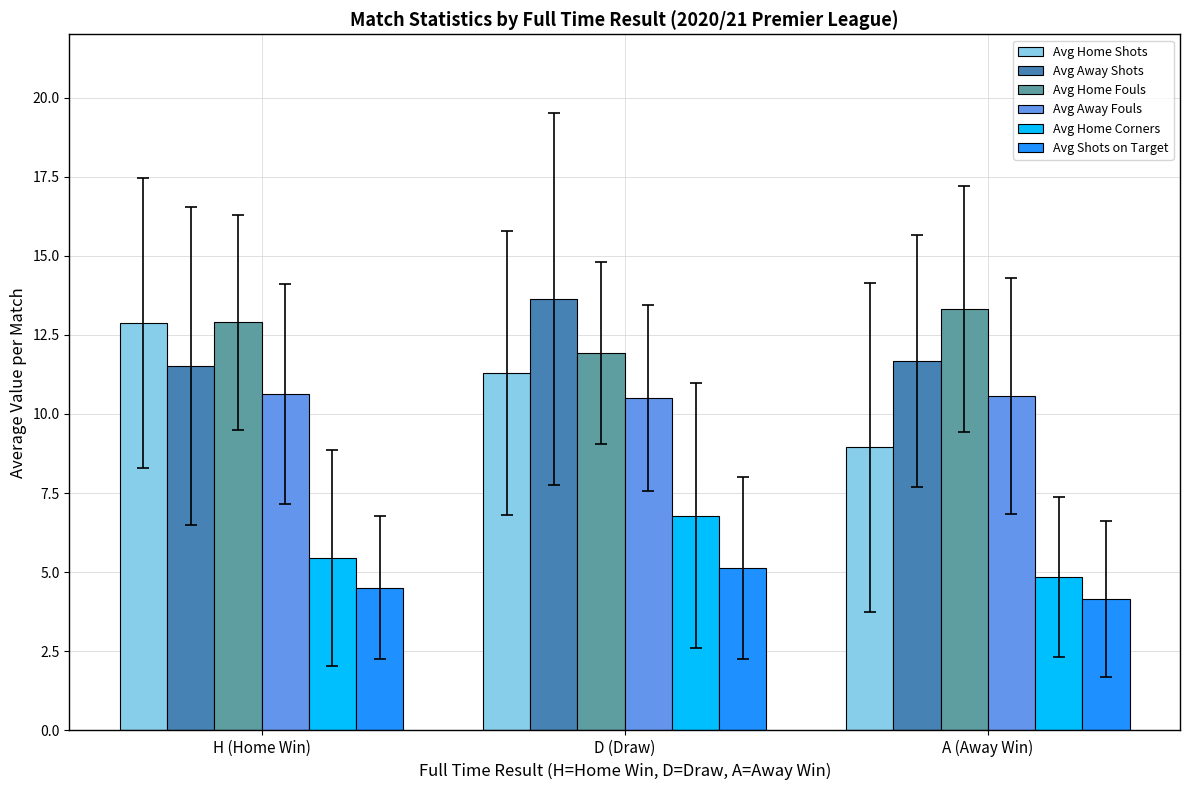

List the series in order of their peak value, highest first.

Avg Away Shots, Avg Home Fouls, Avg Home Shots, Avg Away Fouls, Avg Home Corners, Avg Shots on Target